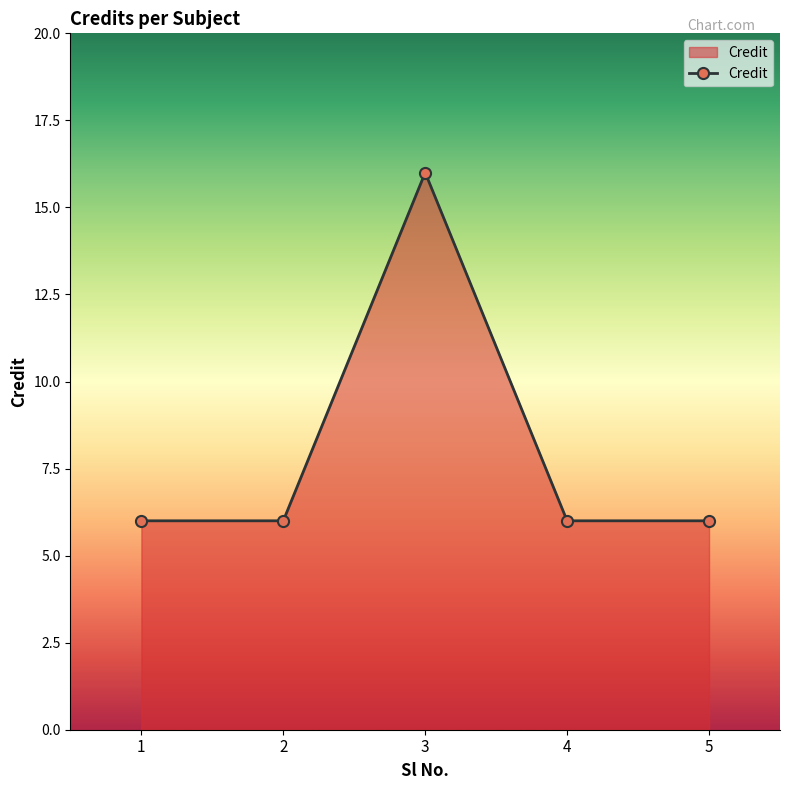

What is the value of the 5th point from the left?

6